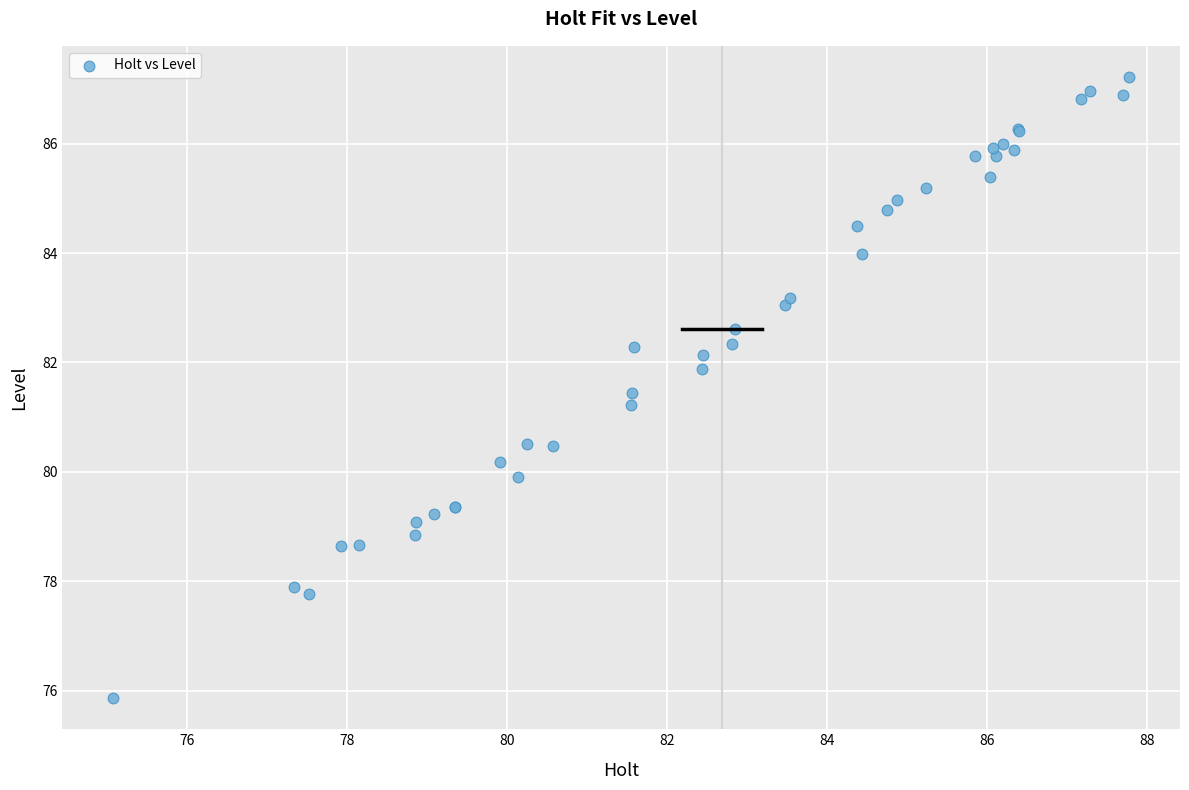

What Y value in the scatter plot is closest to 81?

81.2